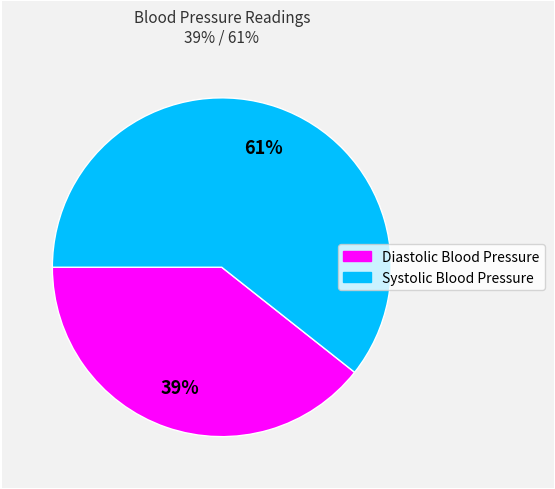

Count the number of slices in the pie.

2